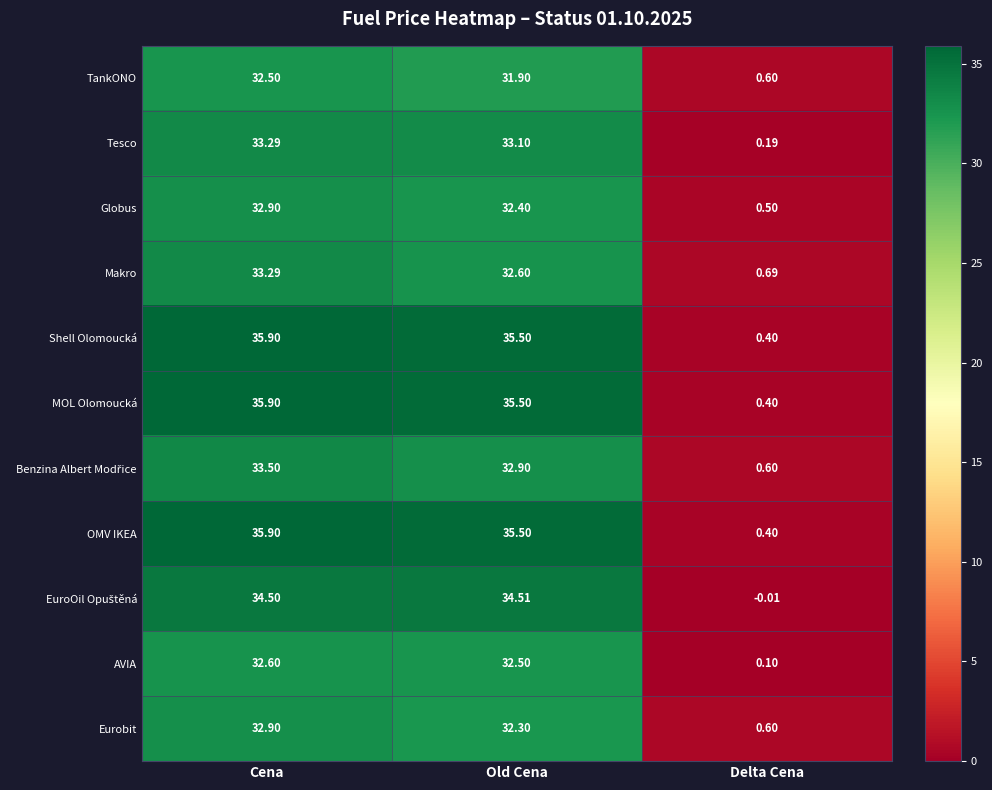

Where does the TankONO series first go above 31?

Cena